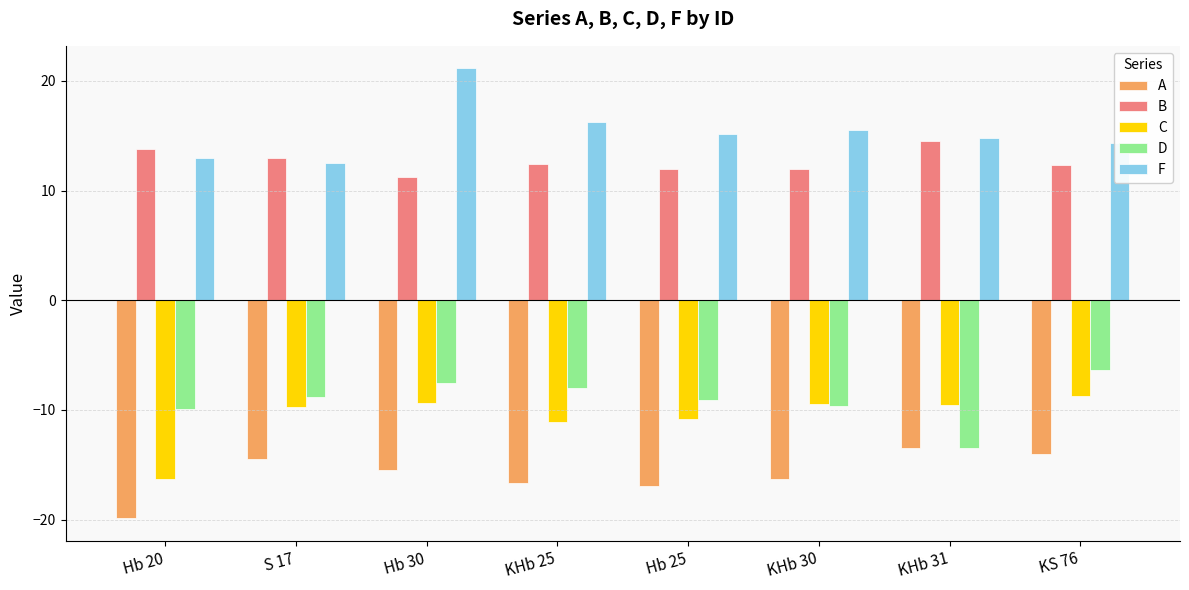

At which label does D reach its minimum?

KHb 31